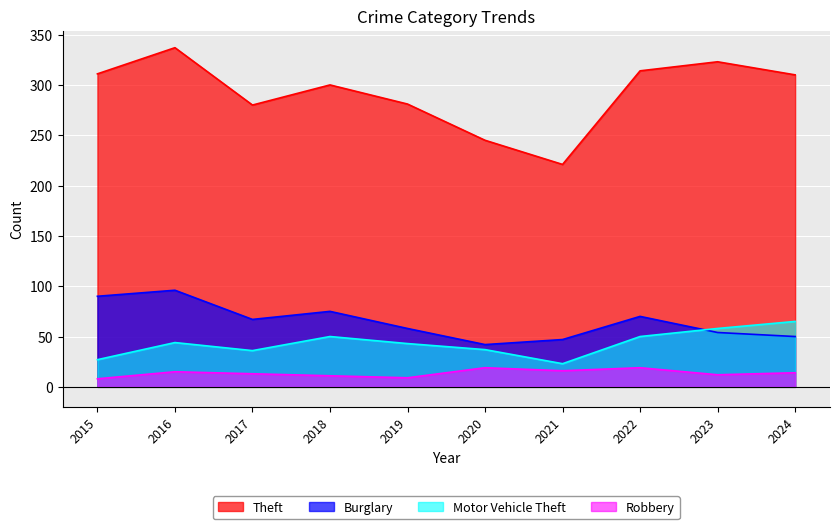

True or false: Motor Vehicle Theft and Robbery intersect in this chart.

False